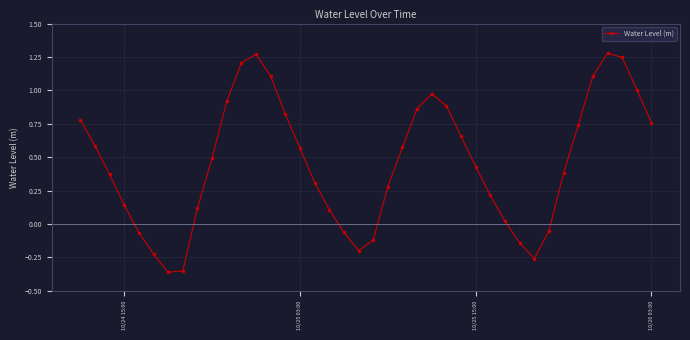

What is the difference between the second highest and minimum values?

1.6